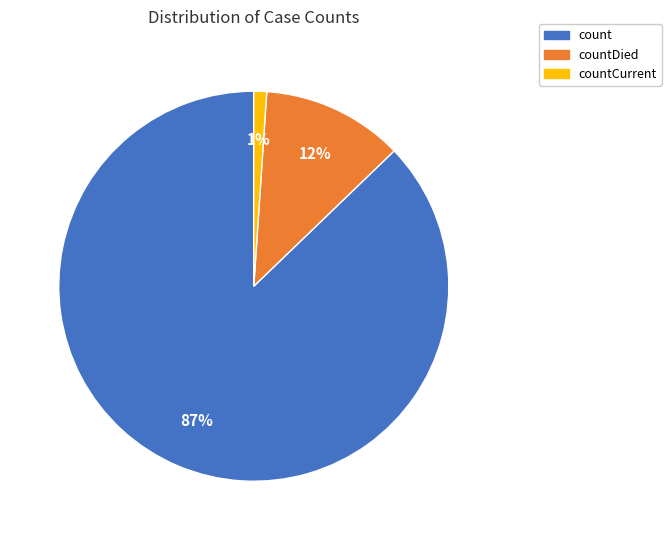

To the nearest percent, what is the difference between the largest and smallest slice percentages?

86%